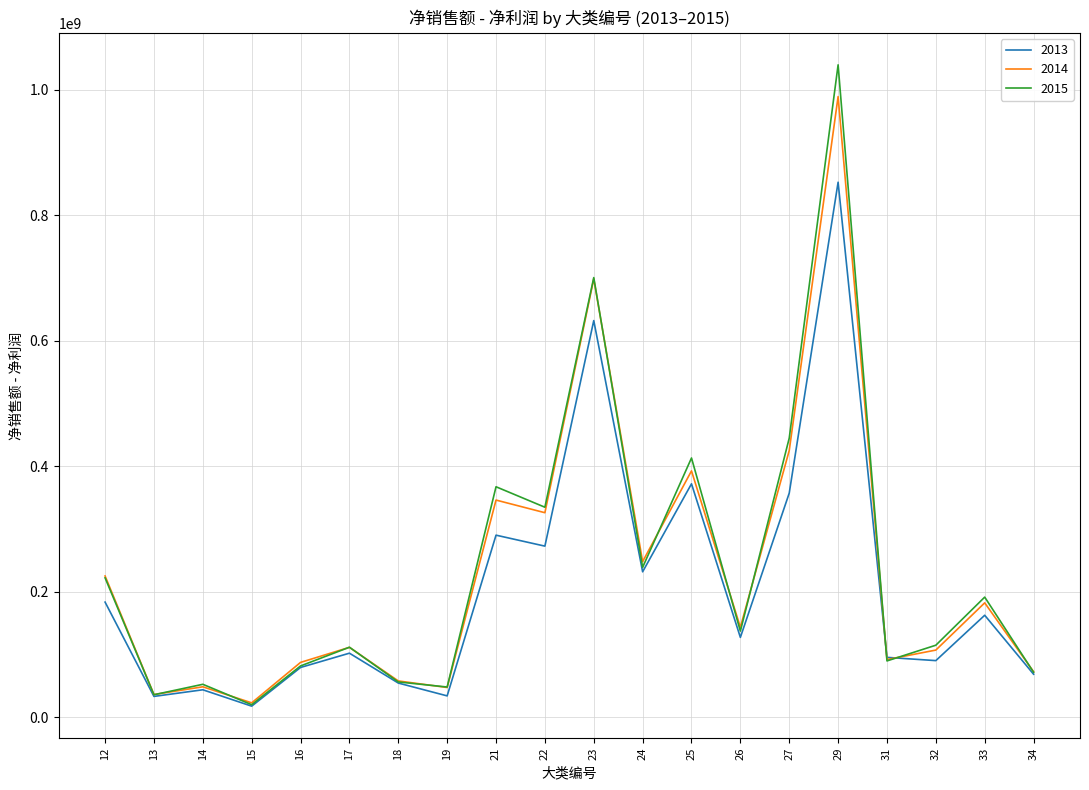

What are all the series names shown in the legend?

2013, 2014, 2015